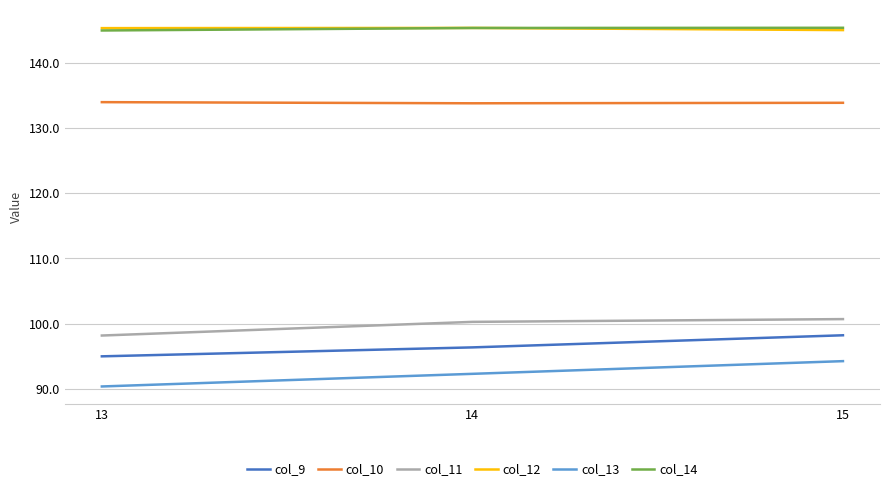

What is the average value of the col_14 series?

145.2